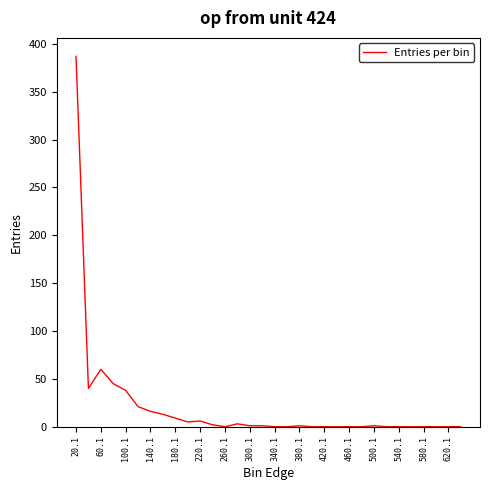

What is the maximum value shown in the chart?

387